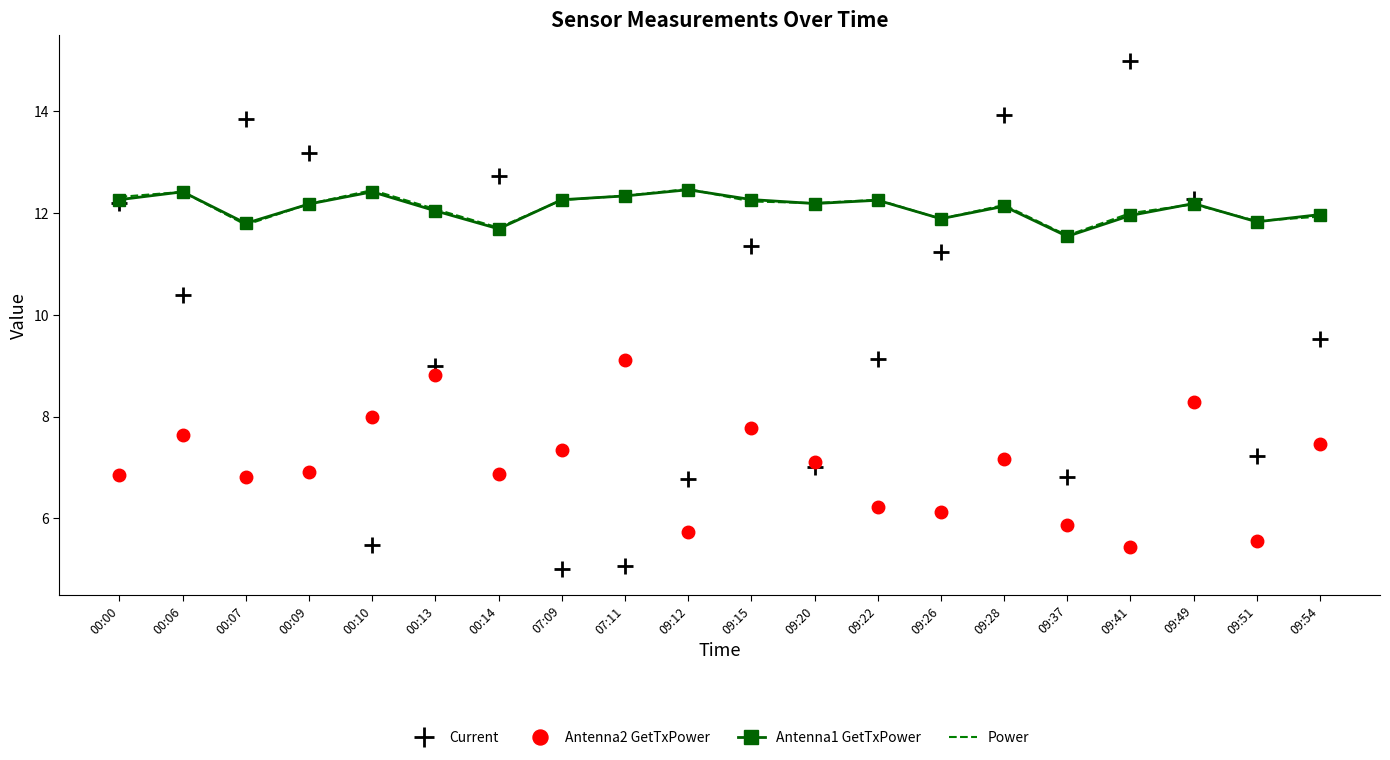

What is the difference between the maximum and minimum values in the Antenna2 GetTxPower series?

3.7